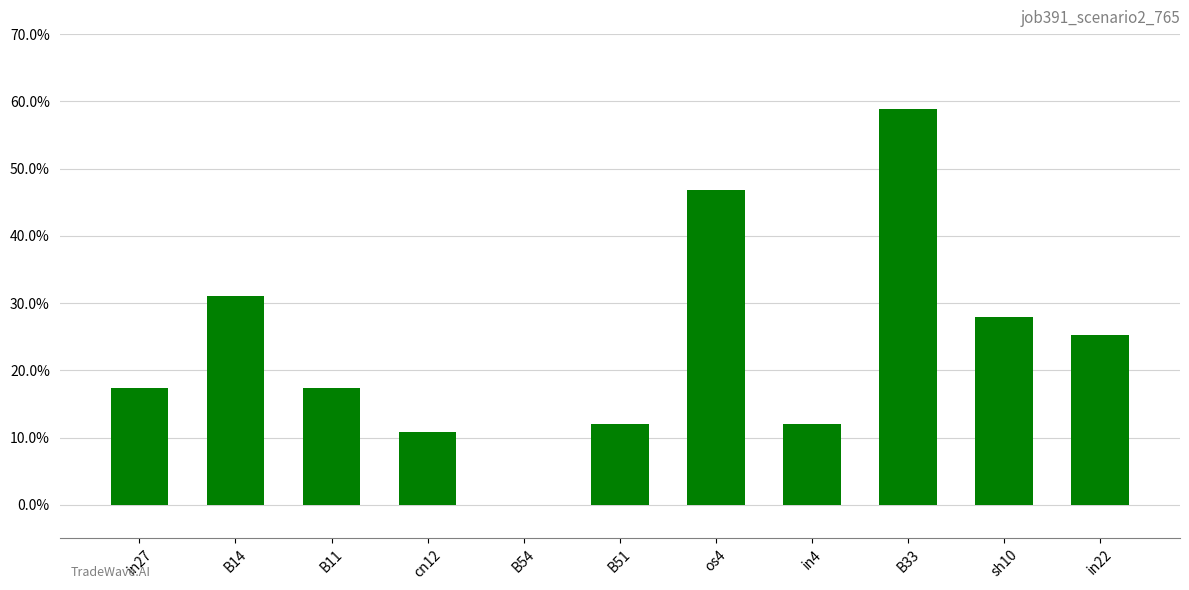

How many positive values are there?

10